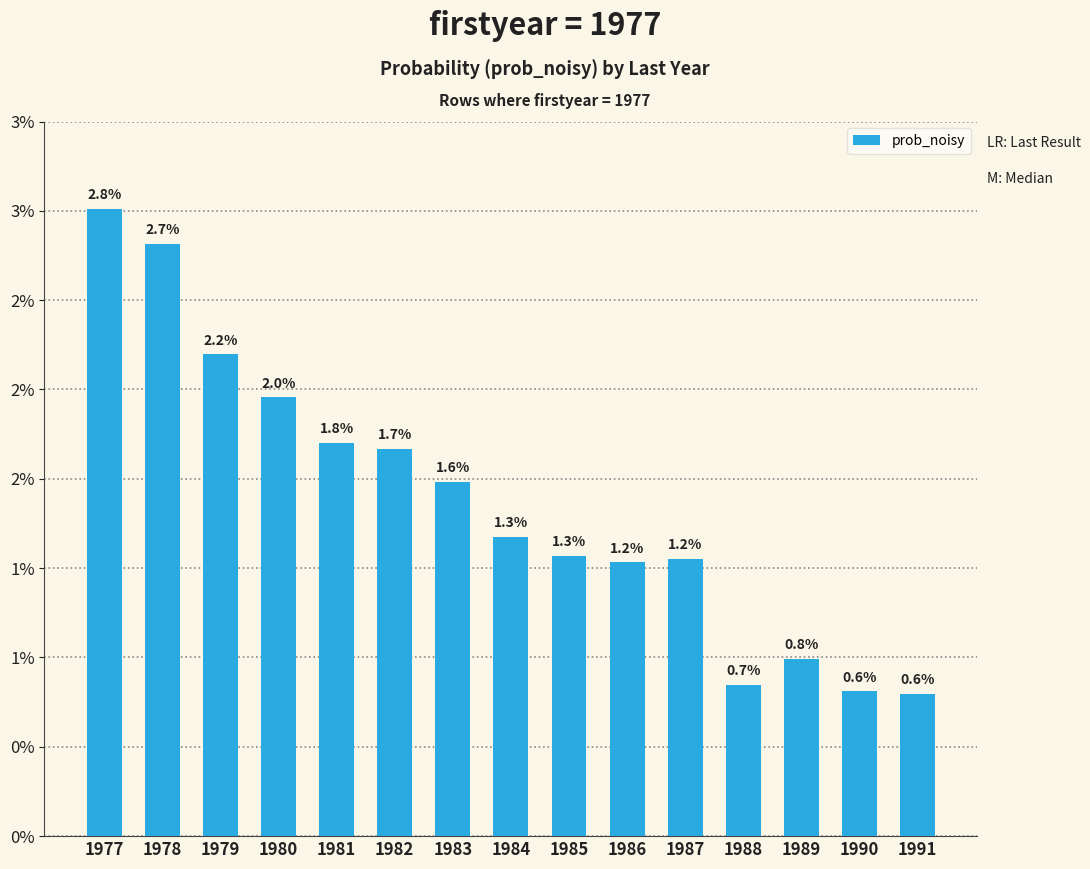

Where is the data nearest to the value 0?

1991